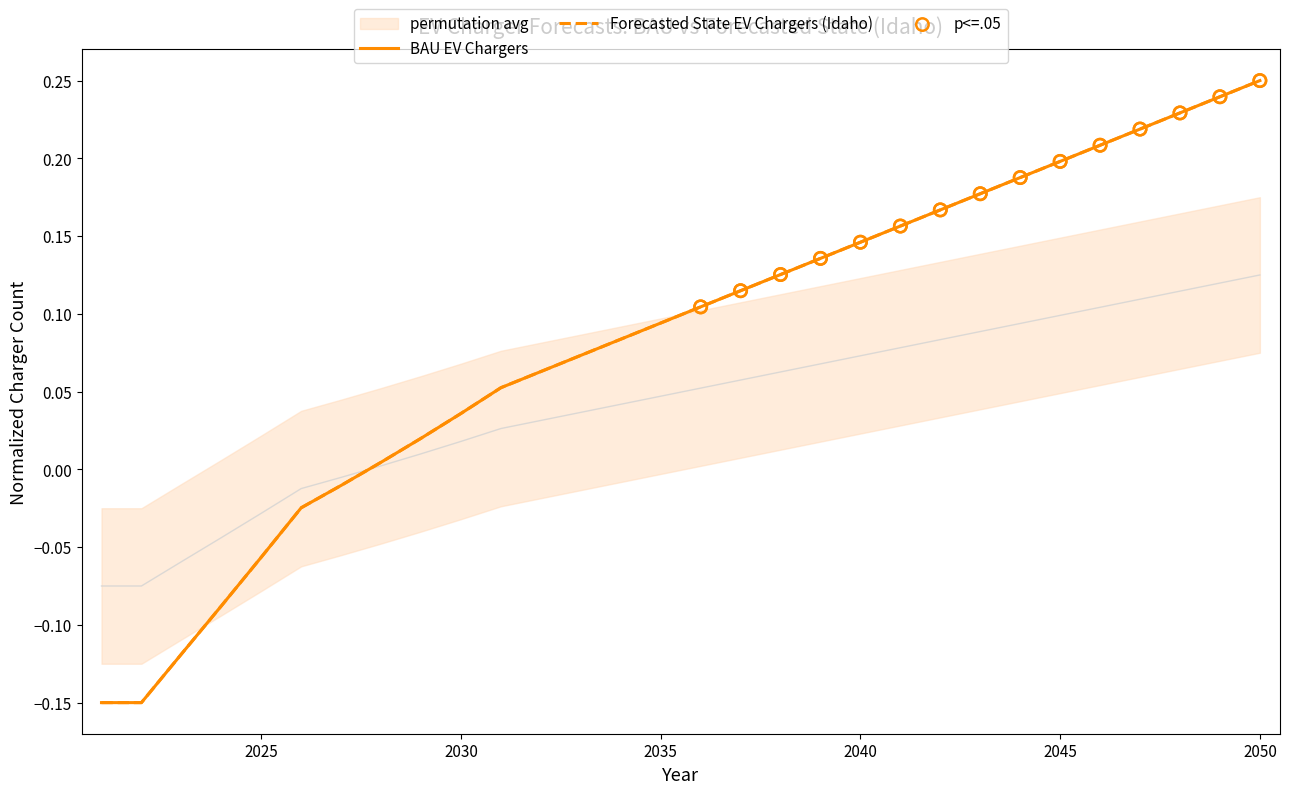

Is the value of Forecasted State EV Chargers at 11 greater than the value of BAU EV Chargers at 26?

No